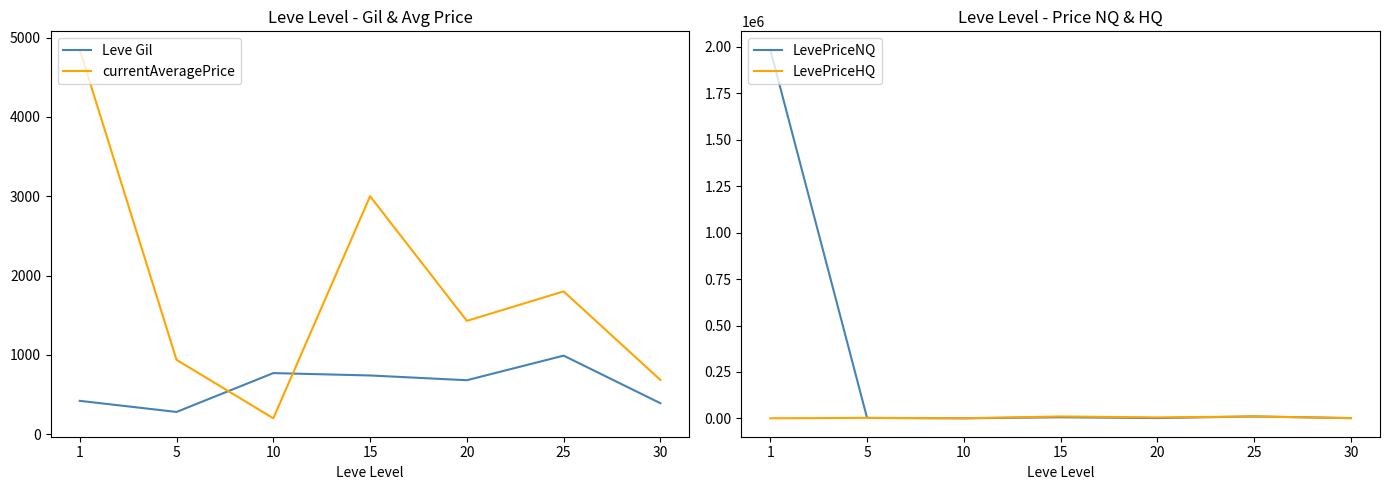

How many times do currentAveragePrice and Leve Gil cross each other?

2